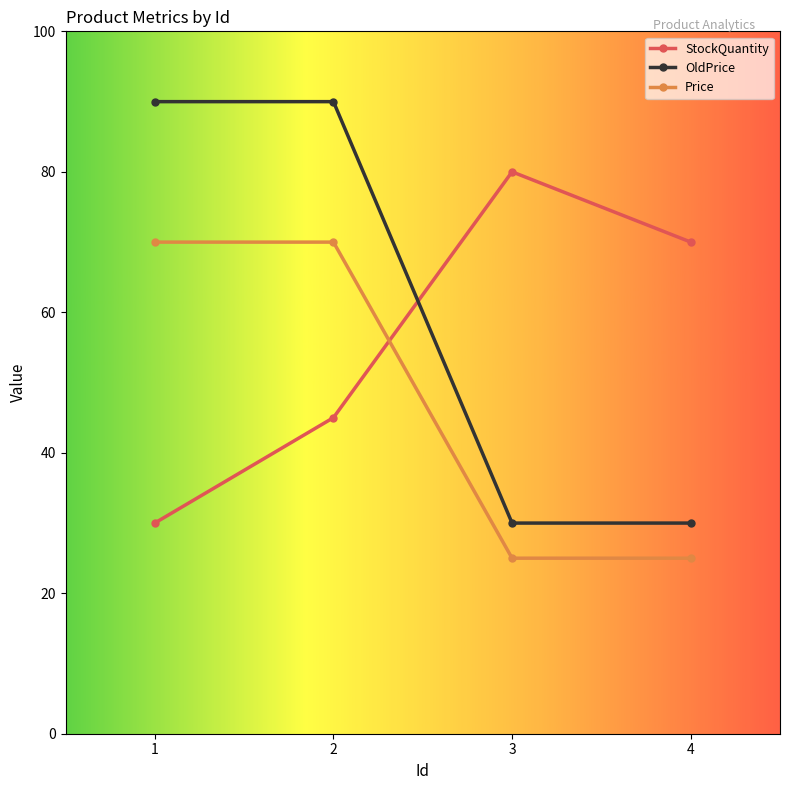

What is the difference between the StockQuantity values at 3 and 1?

50.0